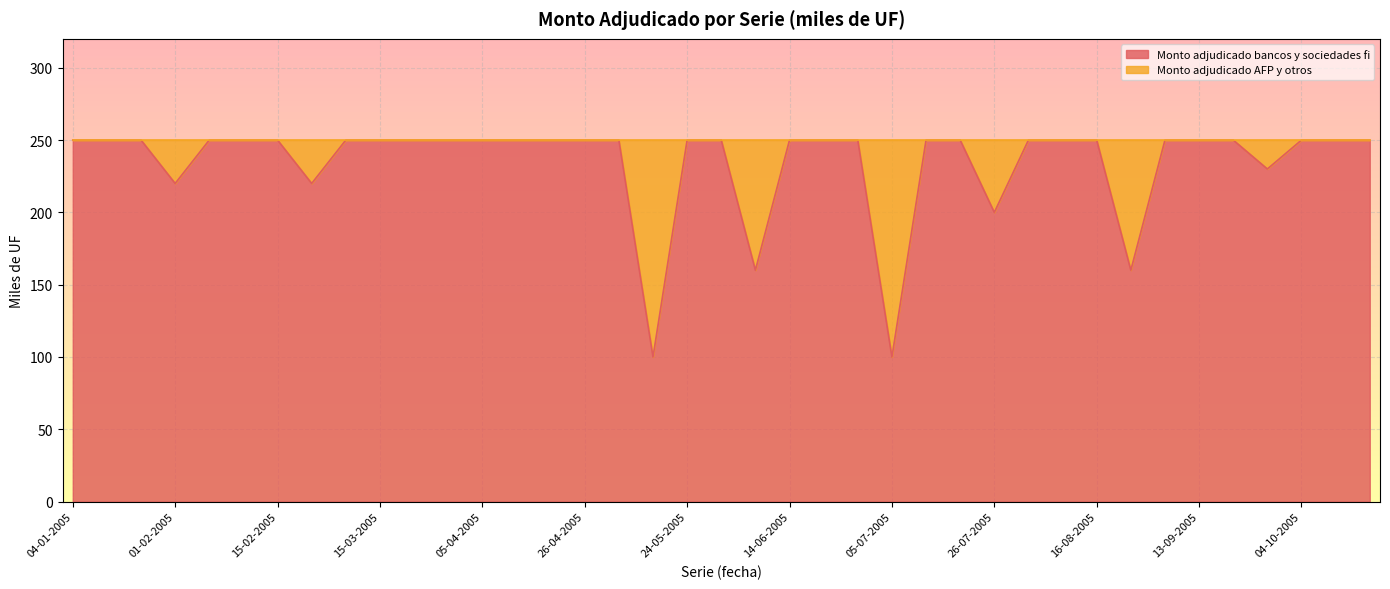

What is the label of the 27th point from the right?

05-04-2005